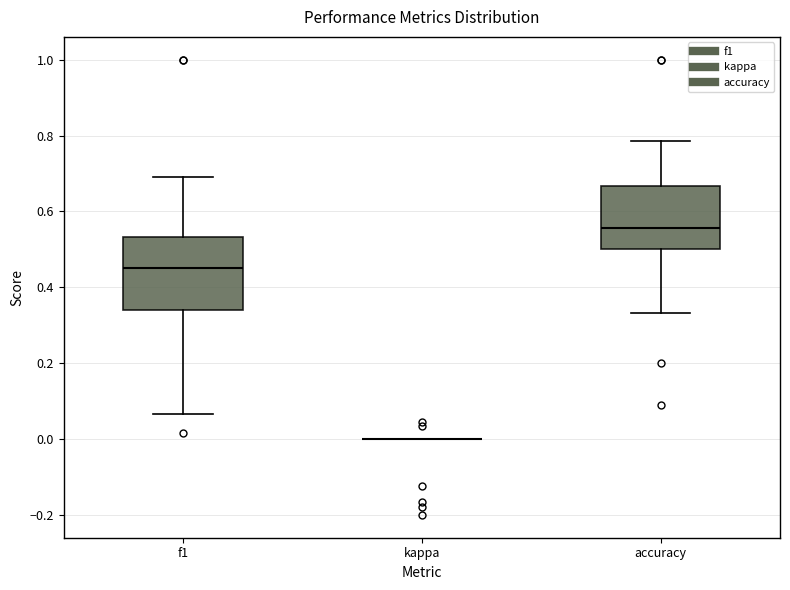

Reading left to right, transcribe this box plot: for each box, give where its median line is, the range the box spans, and where its two whiskers end, as read against the y-axis. The values are not printed on the chart, so give them approximately, as read against the axis.

f1: median 0.46, box 0.34 to 0.54, whiskers 0.06 to 0.70
kappa: box collapsed to a line at 0.00, whiskers 0.00 to 0.00
accuracy: median 0.56, box 0.50 to 0.66, whiskers 0.34 to 0.78